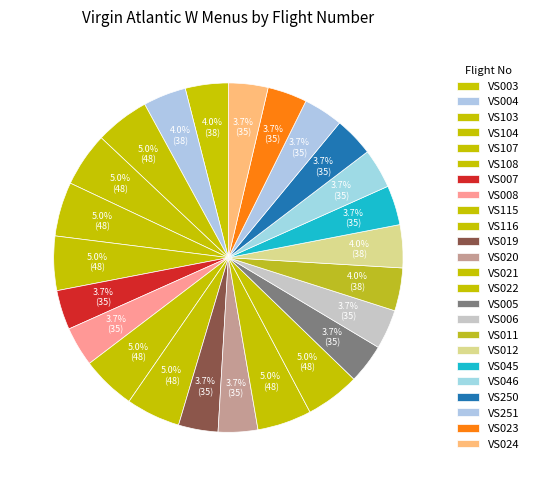

Count the number of slices in the pie.

24